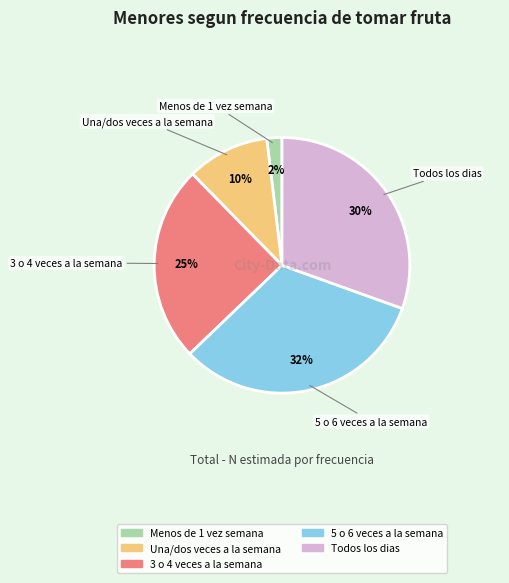

Rank the categories by value from highest to lowest.

5 o 6 veces a la semana, Todos los dias, 3 o 4 veces a la semana, Una/dos veces a la semana, Menos de 1 vez semana